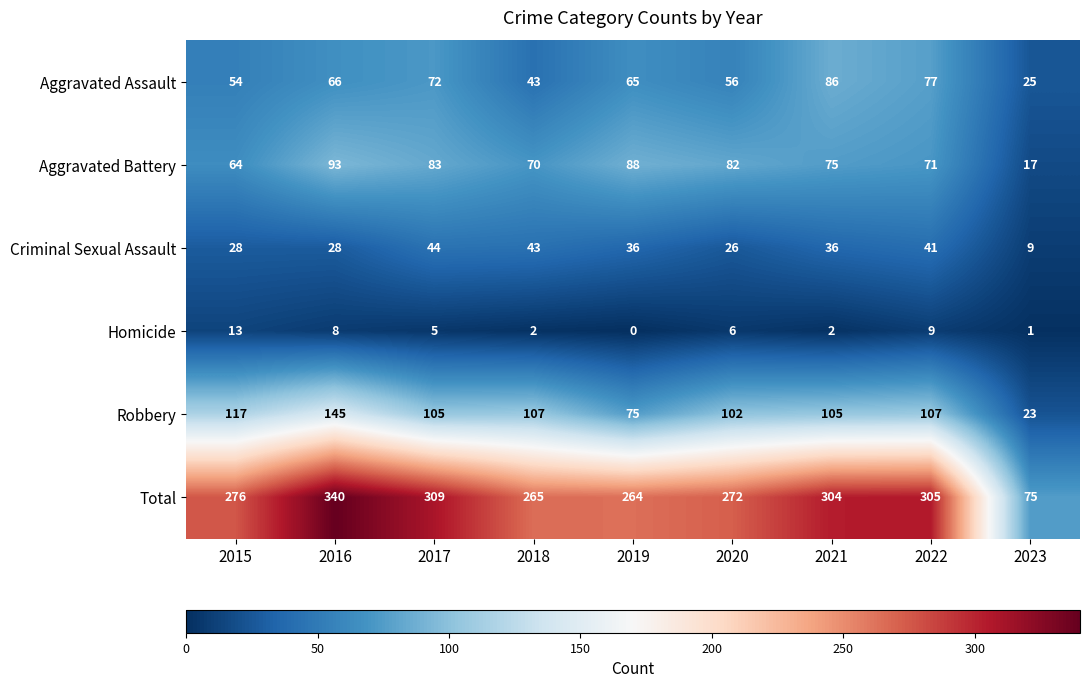

What is the average value of the Total series?

268